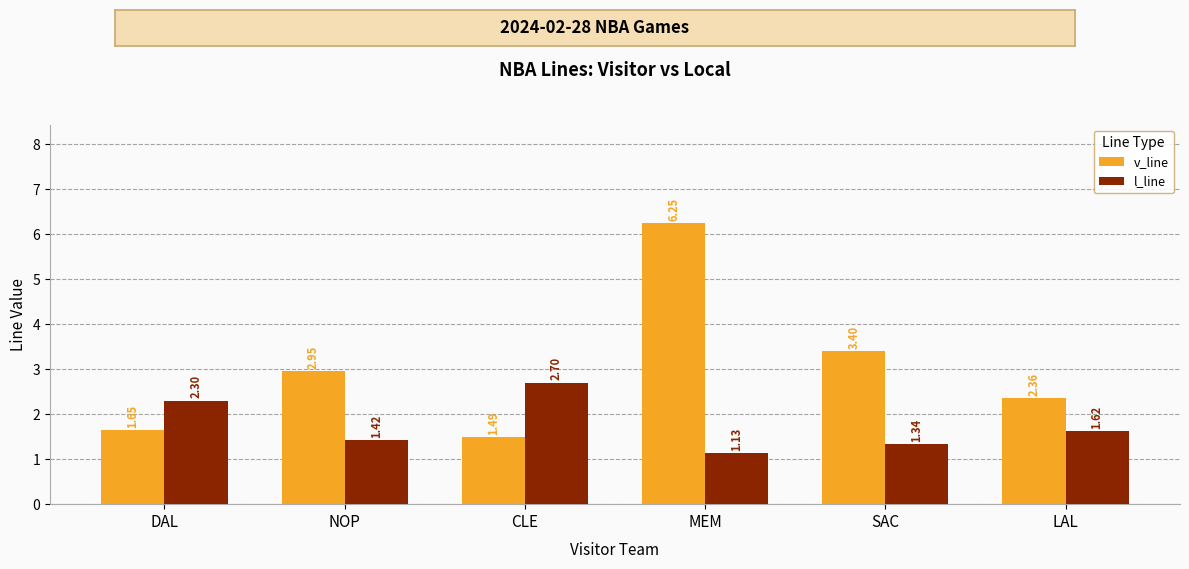

What is the difference between the maximum and minimum values in the v_line series?

4.8